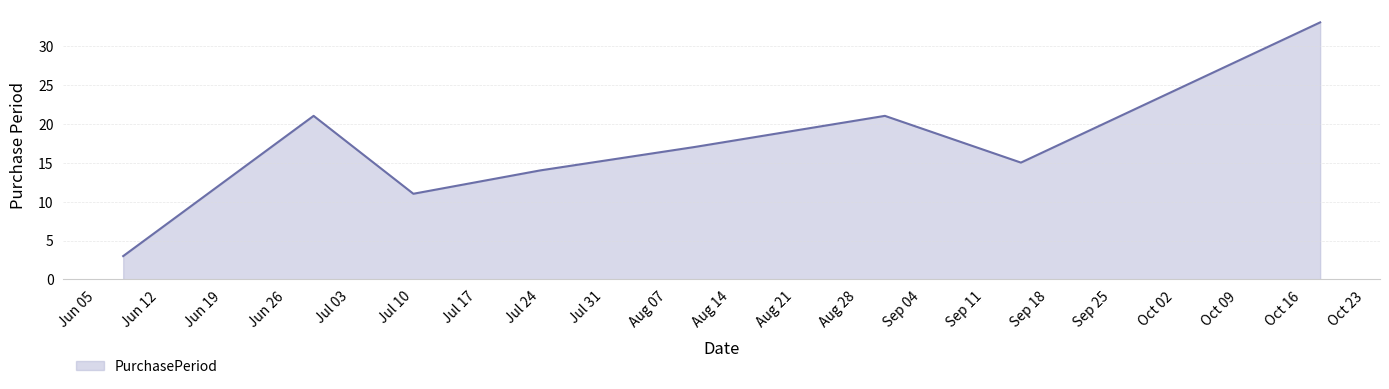

What is the smallest value displayed?

3